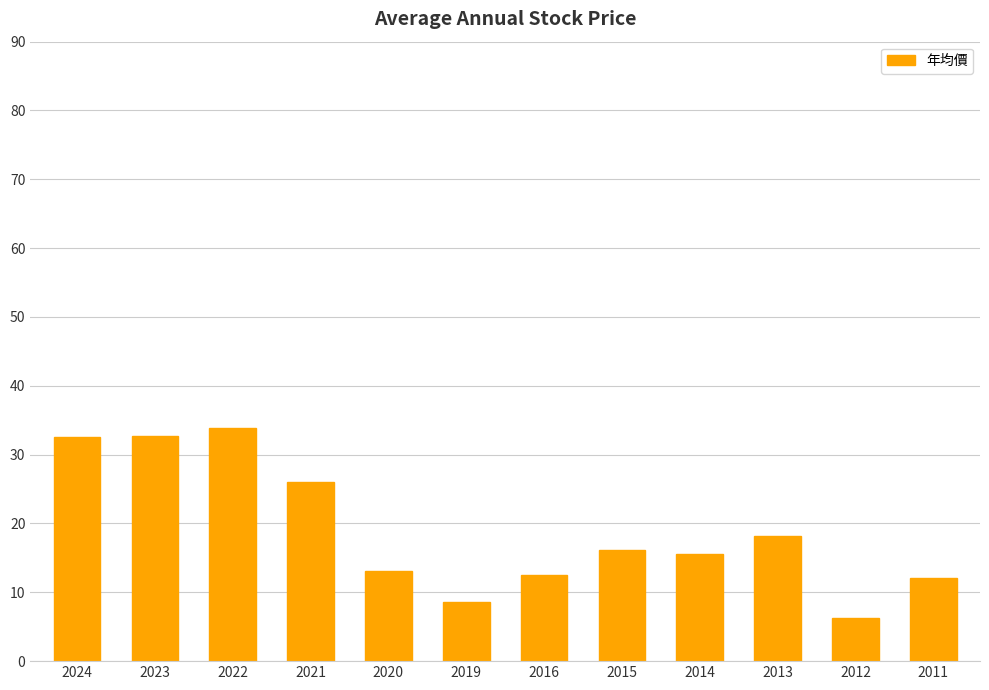

Between 2019 and 2021, which is larger?

2021